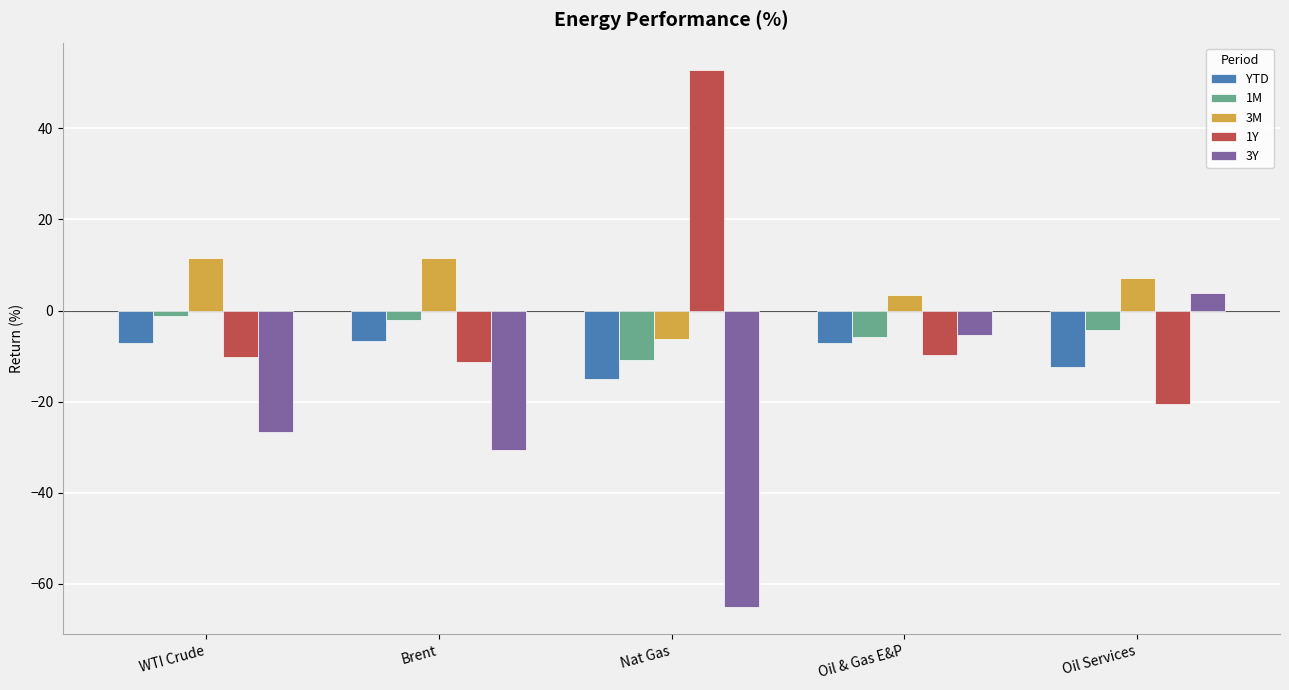

Is the value of 1Y at WTI Crude greater than the value of 3Y at Oil Services?

No